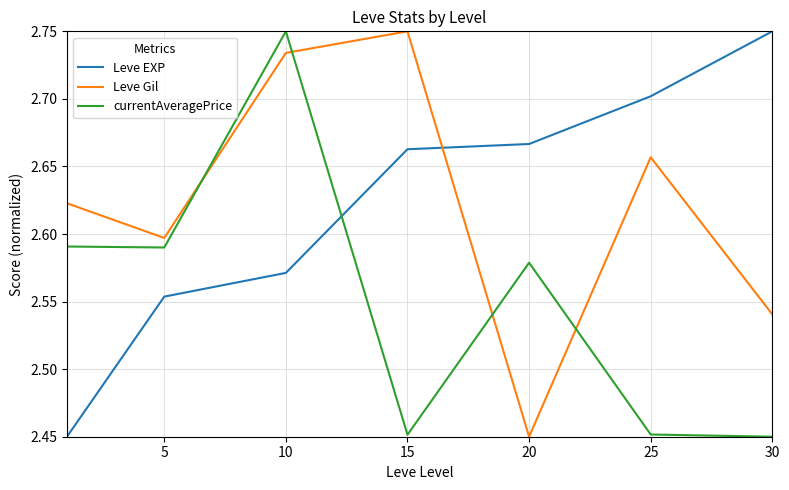

What is the difference between the second highest and minimum values in the Leve Gil series?

0.3